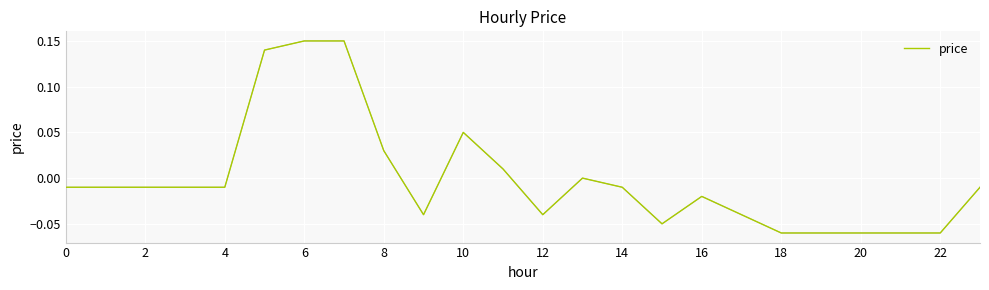

How many lines are shown in the chart?

1